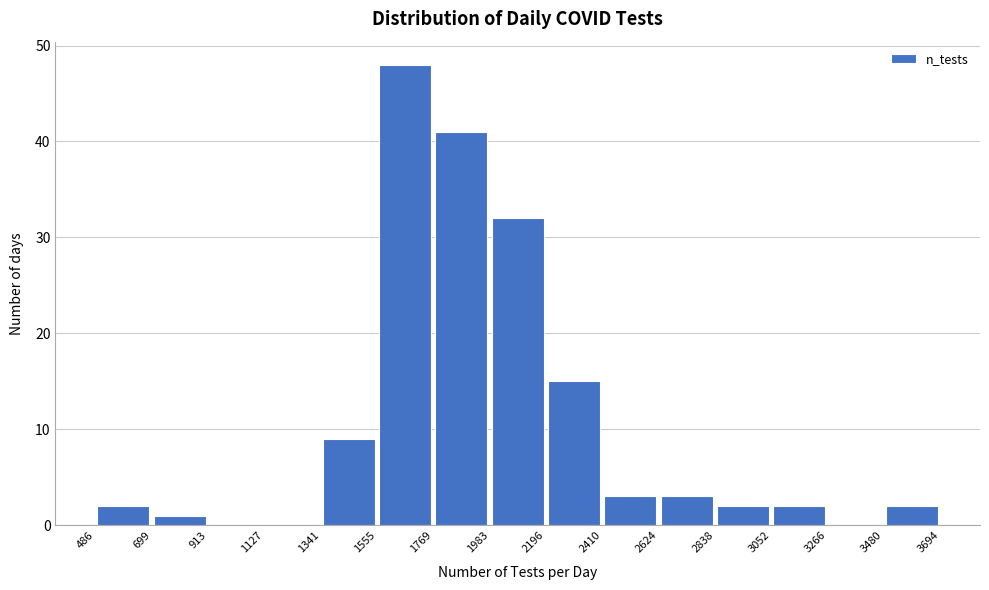

What is the height of the bar covering 3052 to 3266 on the x-axis? The values are not printed on the chart, so give them approximately, as read against the axis.

2